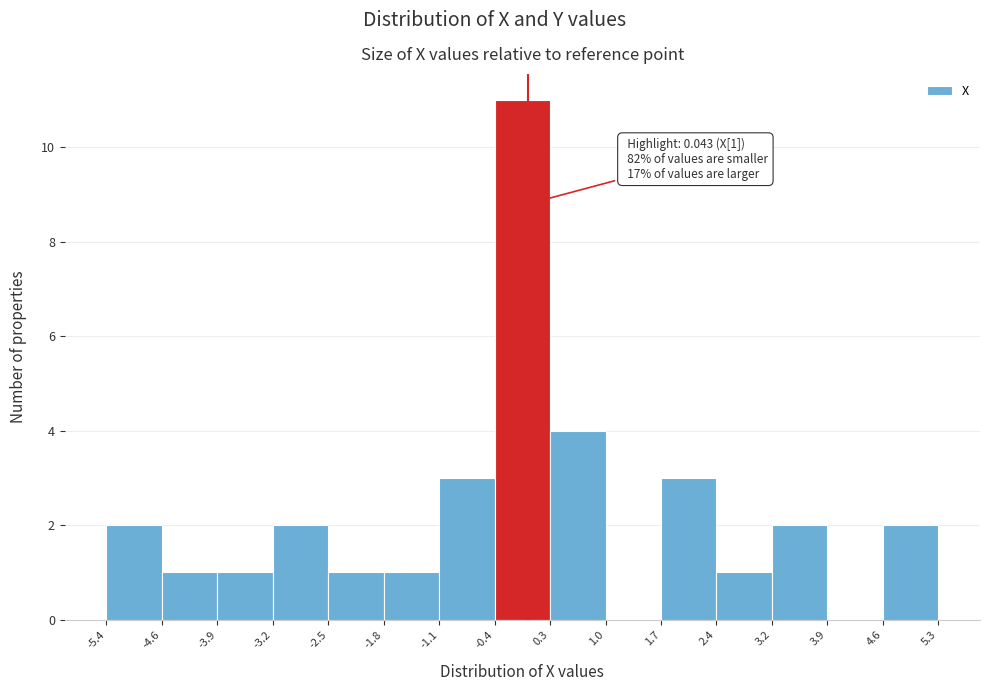

Over which range of the x-axis is the bar tallest?

-0.4 to 0.3